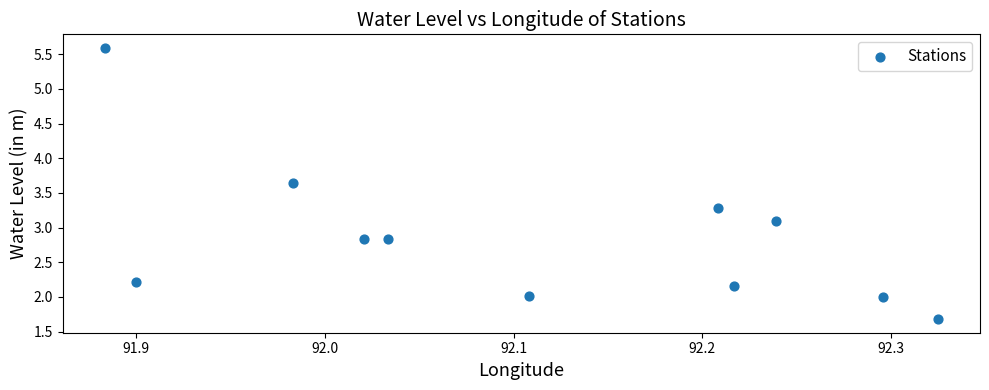

What is the range of Y values (max minus min)?

3.9